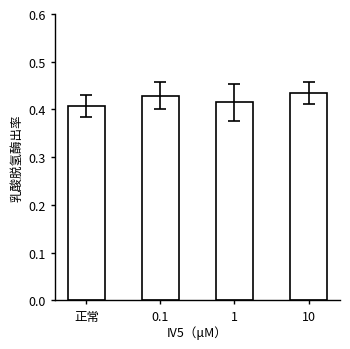

What is the label of the 2nd bar from the right?

1